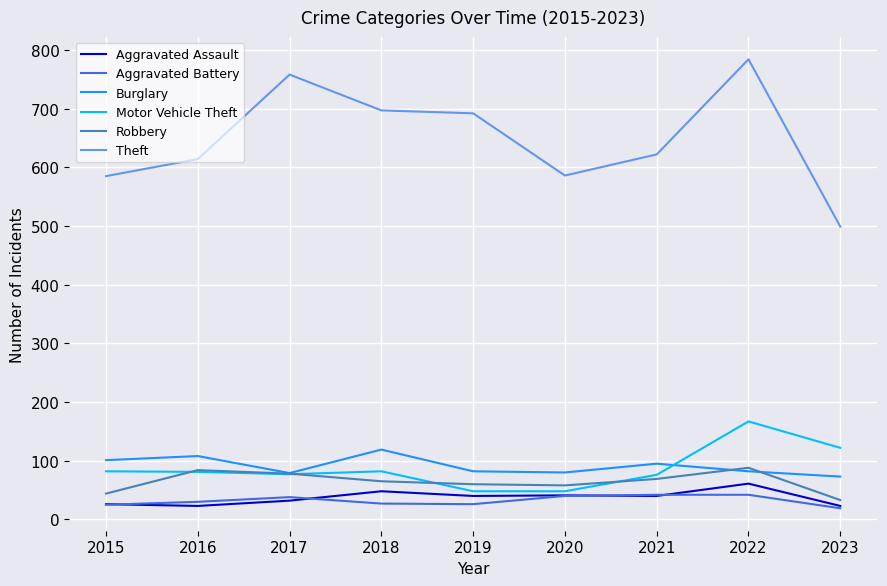

What is the difference between the Theft values at 2016 and 2020?

28